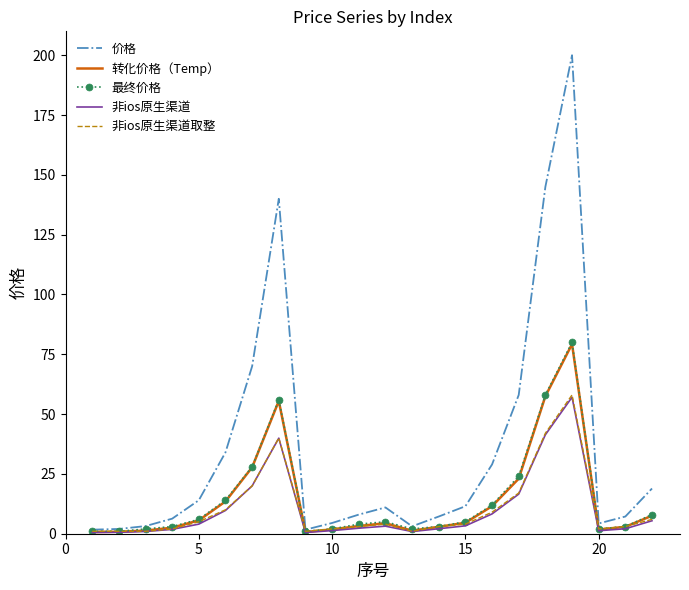

Which series has the largest total across all categories?

价格